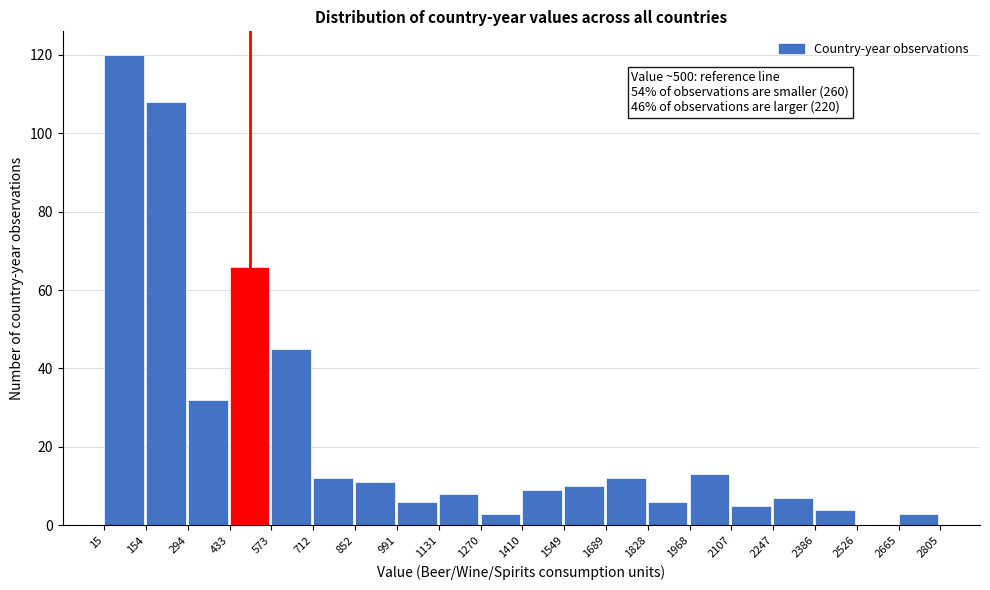

Which range on the x-axis has the tallest bar?

15 to 154